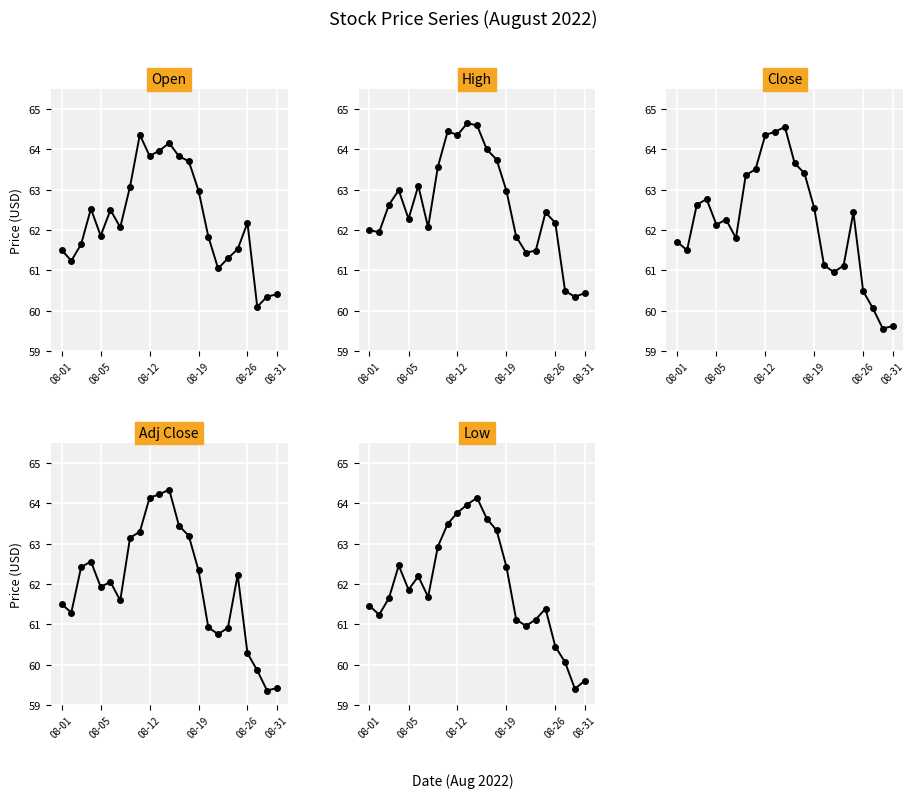

Reading left to right, what are all the values shown in this chart?

Open: 61.5	61.2	61.6	62.5	61.9	62.5	62.1	63.1	64.4	63.8	64.0	64.2	63.8	63.7	63.0	61.8	61.0	61.3	61.5	62.2	60.1	60.4	60.4
High: 62.0	62.0	62.6	63.0	62.3	63.1	62.1	63.6	64.5	64.4	64.7	64.6	64.0	63.8	63.0	61.8	61.4	61.5	62.4	62.2	60.5	60.4	60.4
Close: 61.7	61.5	62.6	62.8	62.1	62.3	61.8	63.4	63.5	64.4	64.4	64.6	63.7	63.4	62.5	61.1	61.0	61.1	62.4	60.5	60.1	59.6	59.6
Adj Close: 61.5	61.3	62.4	62.6	61.9	62.1	61.6	63.1	63.3	64.1	64.2	64.3	63.4	63.2	62.3	60.9	60.8	60.9	62.2	60.3	59.9	59.4	59.4
Low: 61.5	61.2	61.6	62.5	61.9	62.2	61.7	62.9	63.5	63.8	64.0	64.1	63.6	63.3	62.4	61.1	61.0	61.1	61.4	60.5	60.1	59.4	59.6